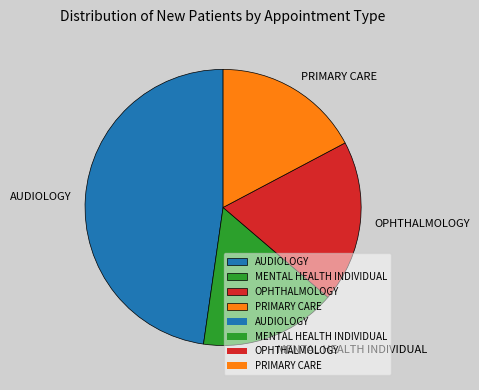

Approximately how many times larger is the value at OPHTHALMOLOGY compared to MENTAL HEALTH INDIVIDUAL?

1.2